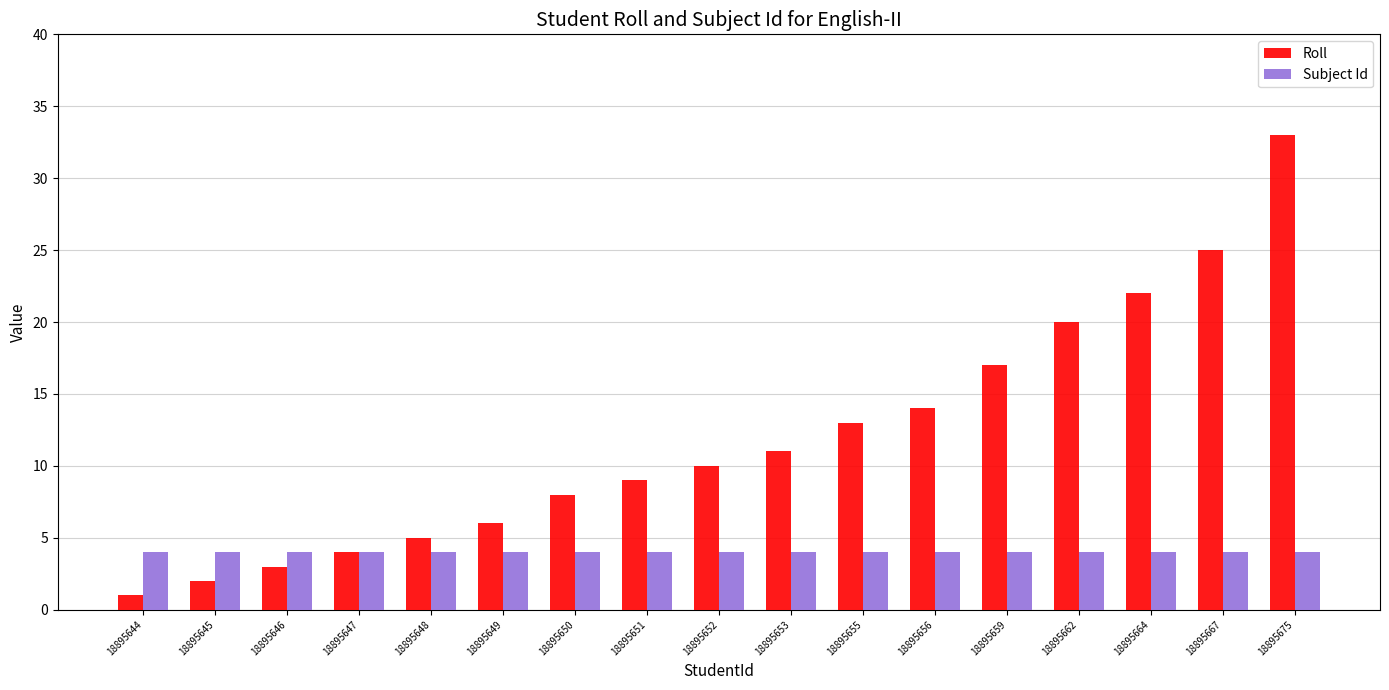

What is the average value of the Roll series?

12